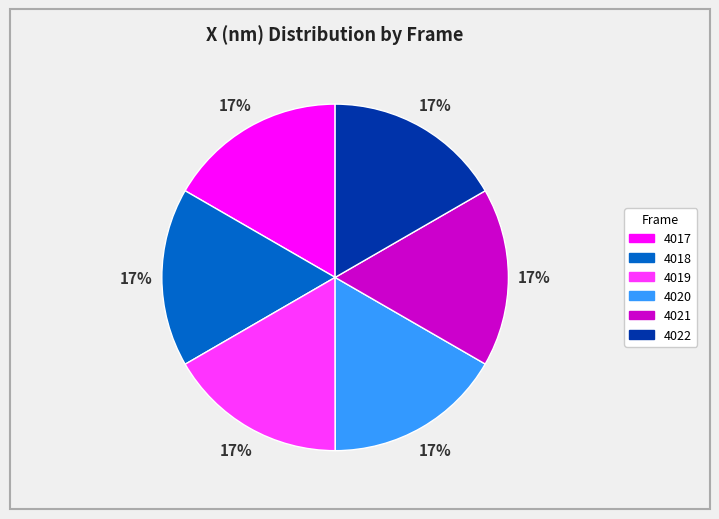

Is 4022 the majority of the pie?

No